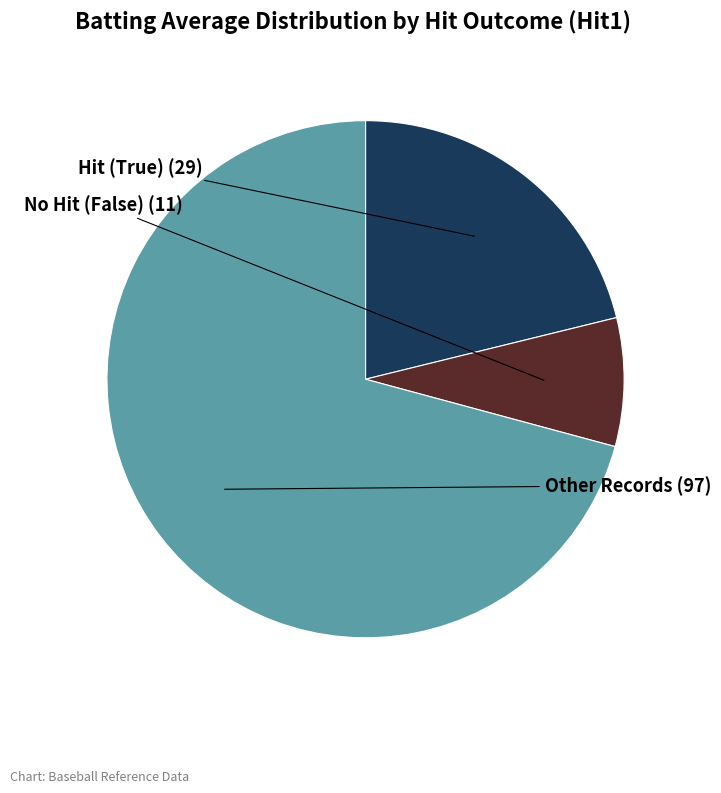

Is there a majority slice in this chart?

Yes